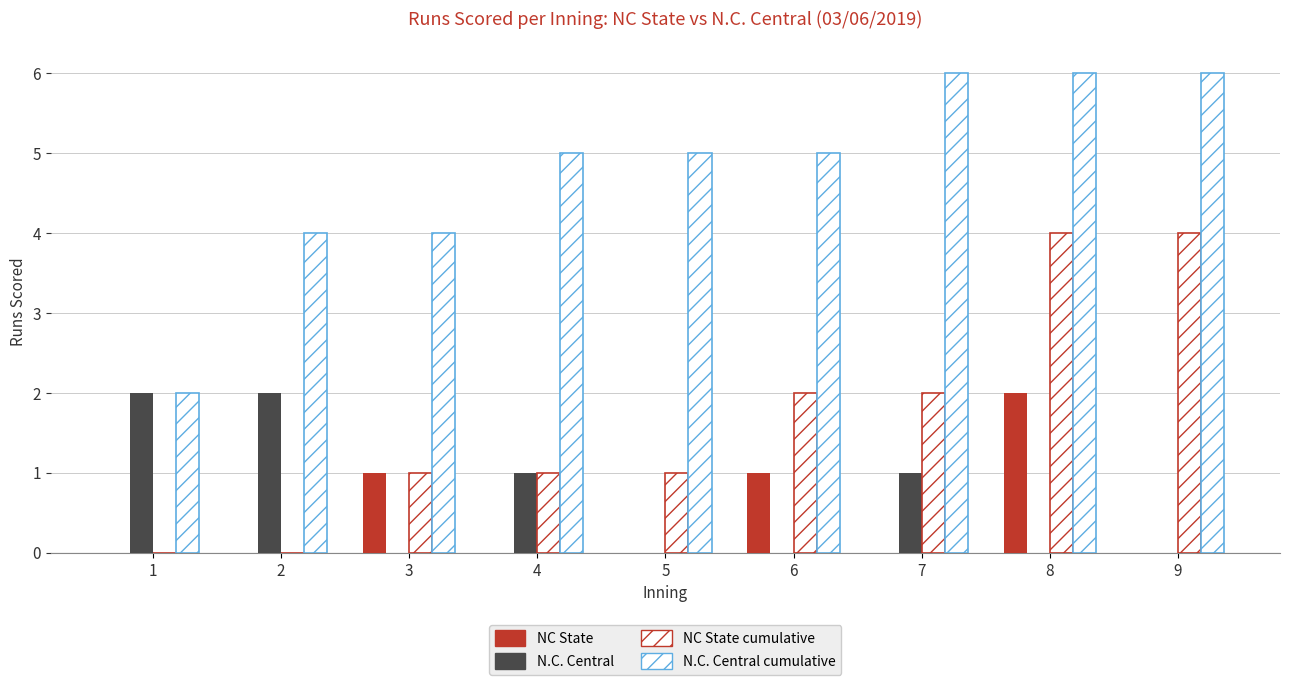

At which category does the chart reach its peak across all series?

7